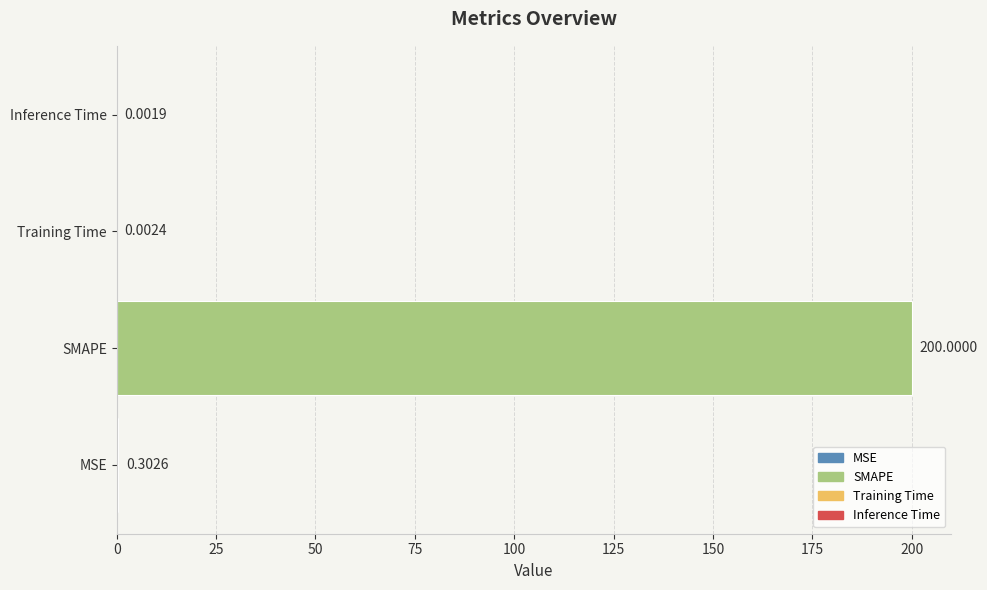

Which label corresponds to the largest value in the chart?

SMAPE